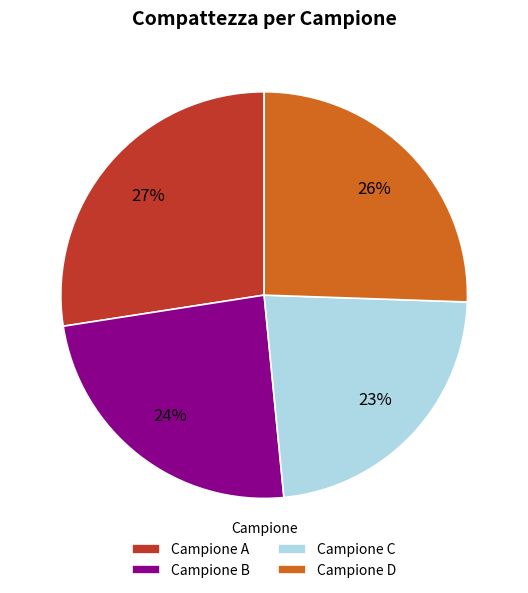

To the nearest percent, what portion does Campione A represent?

27%